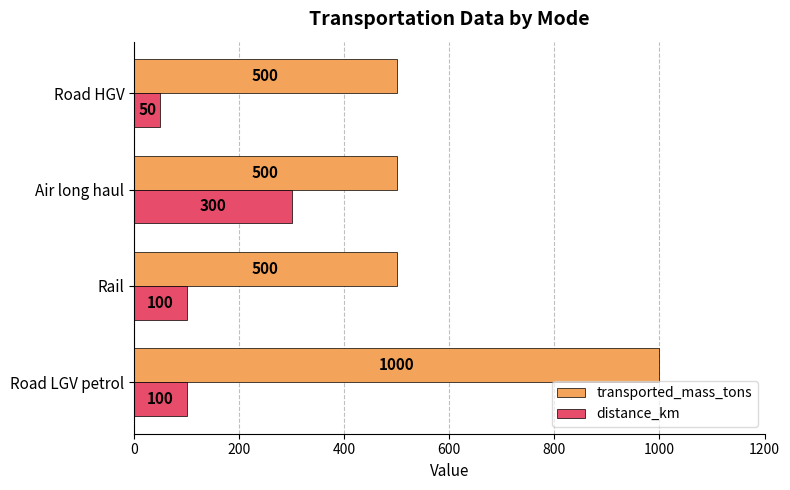

What is the average value of the distance_km series?

138